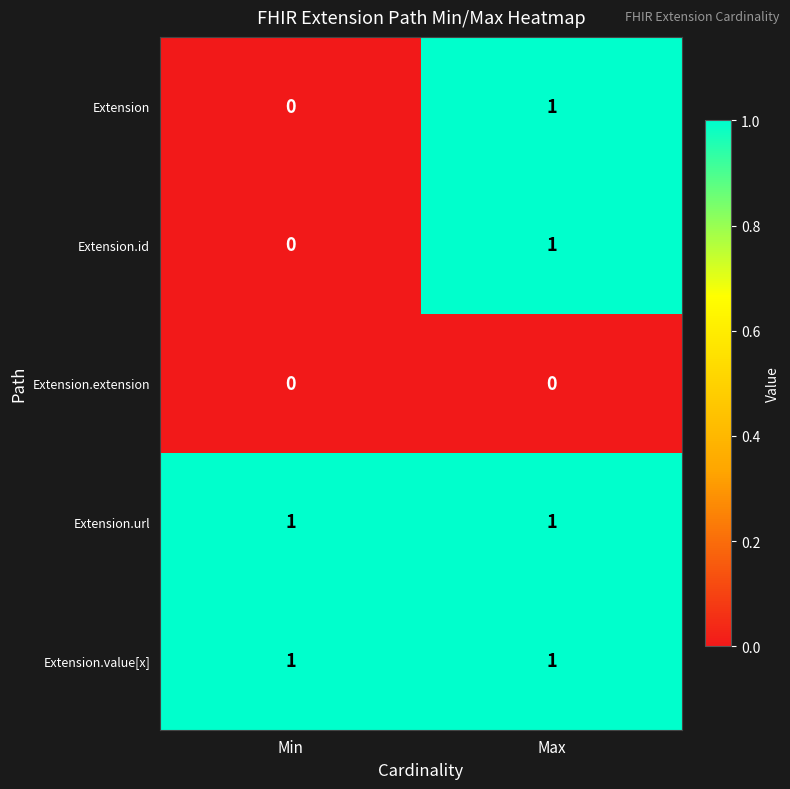

Is it true that Extension.value[x] equals 2 at Min?

False